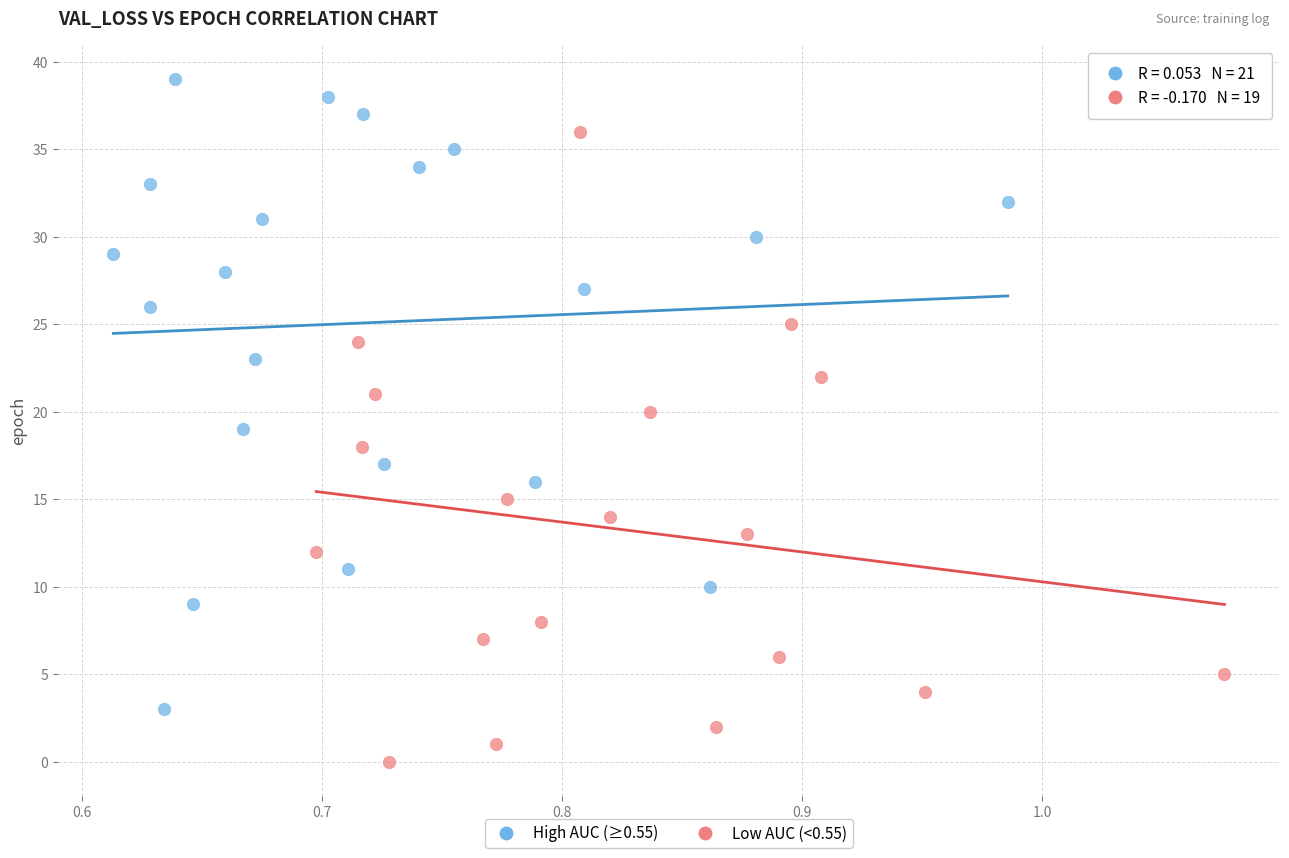

What are all the series names shown in the legend?

High AUC (≥0.55), Low AUC (<0.55)